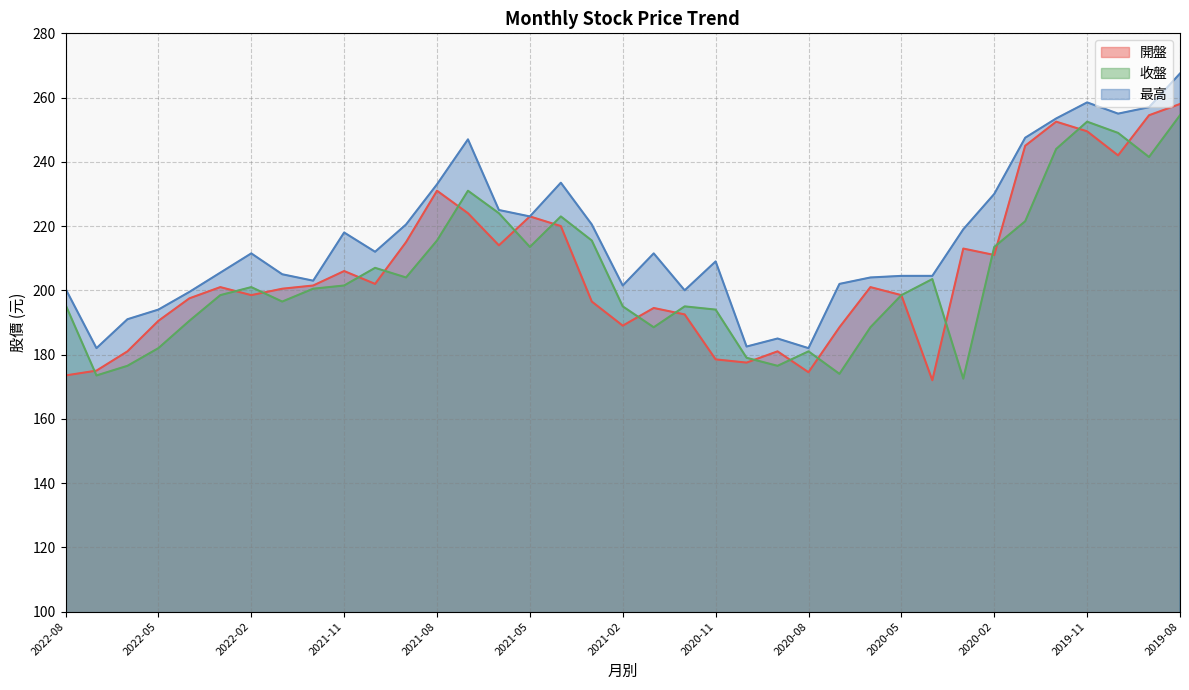

Does the chart display data point markers on the line(s)?

No